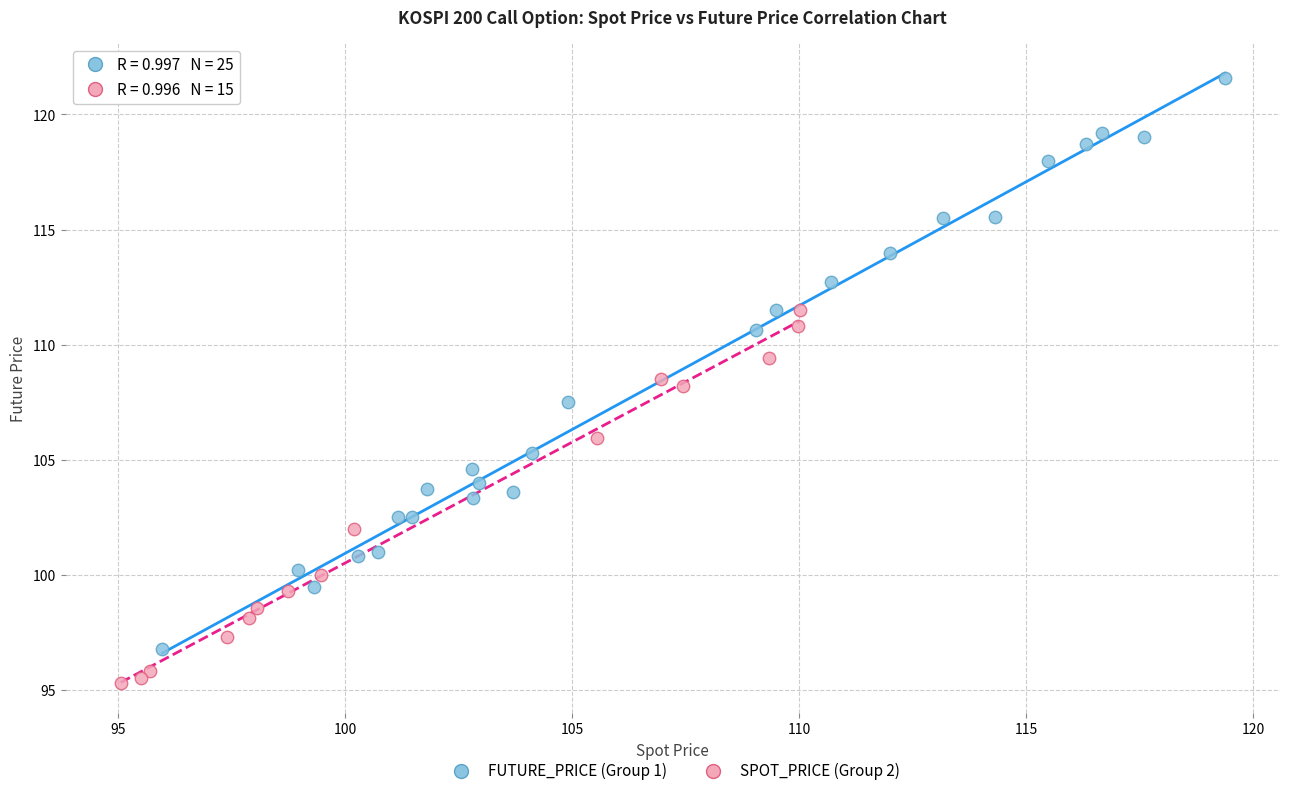

Which series has the widest spread of Y values?

FUTURE_PRICE (Group 1)